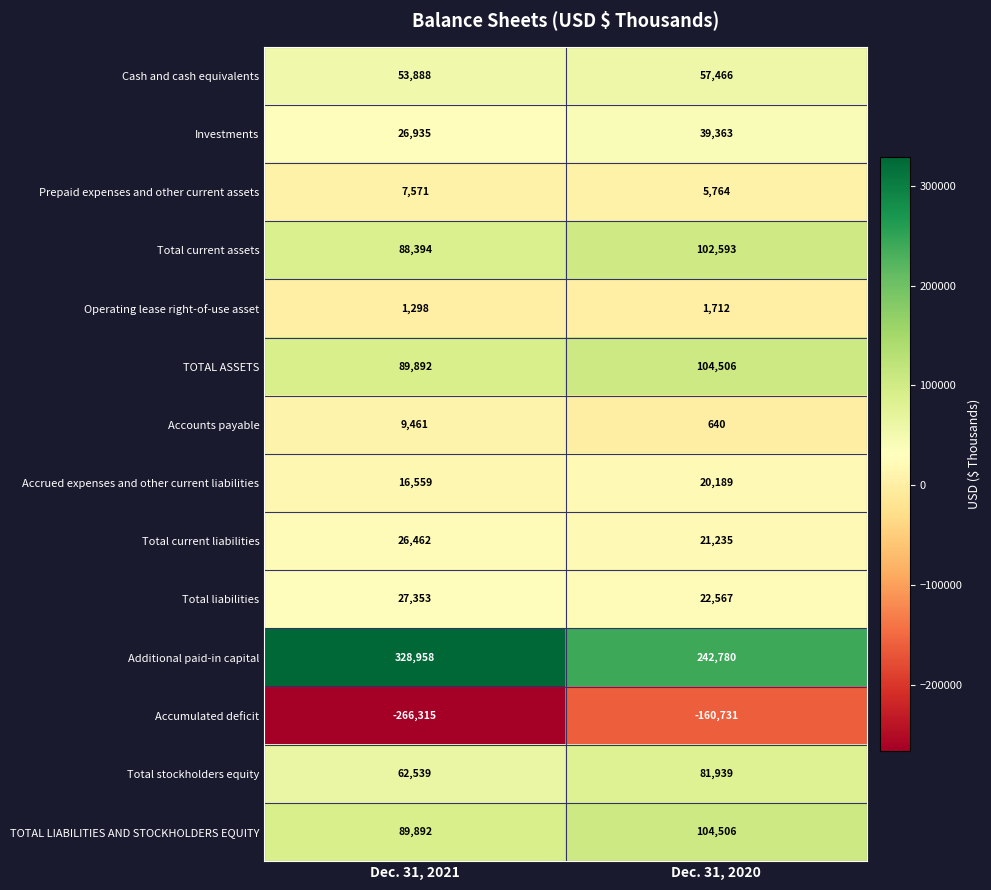

Which series has the largest total across all categories?

Additional paid-in capital